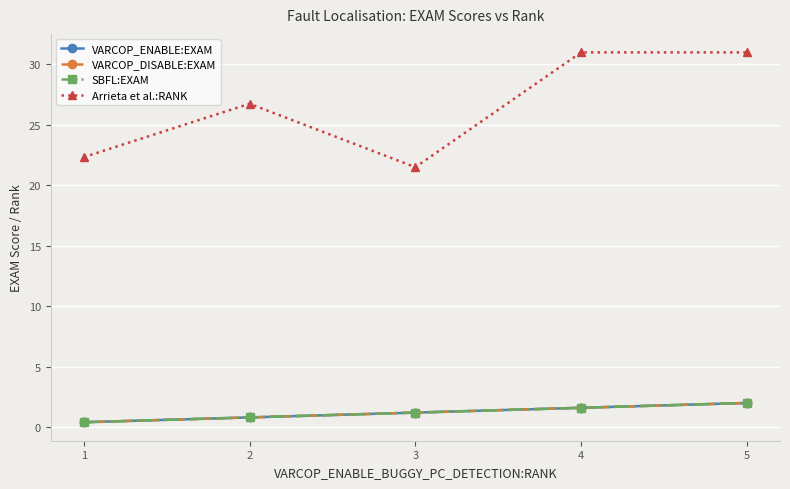

True or false: SBFL:EXAM has more than 2 interior local peaks.

False